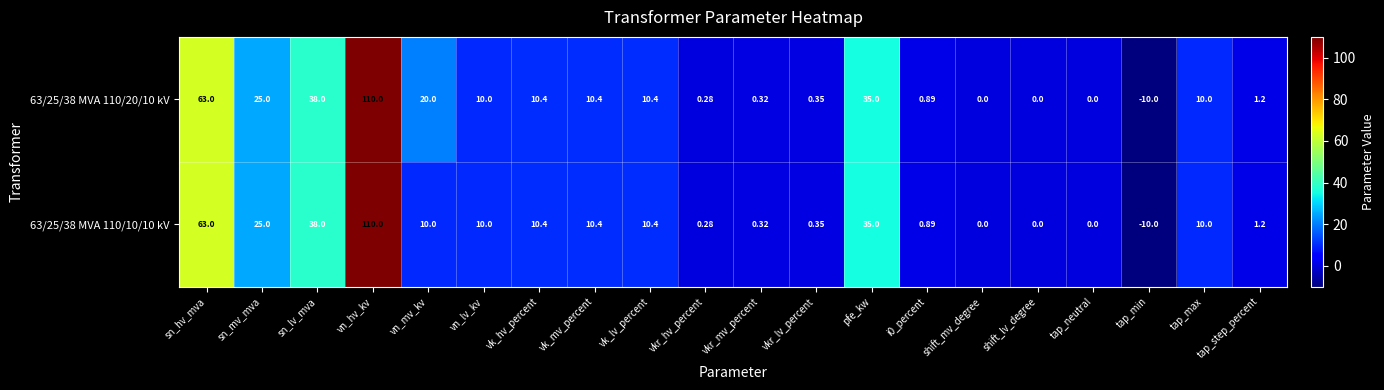

At which label does 63/25/38 MVA 110/20/10 kV first exceed 10?

sn_hv_mva